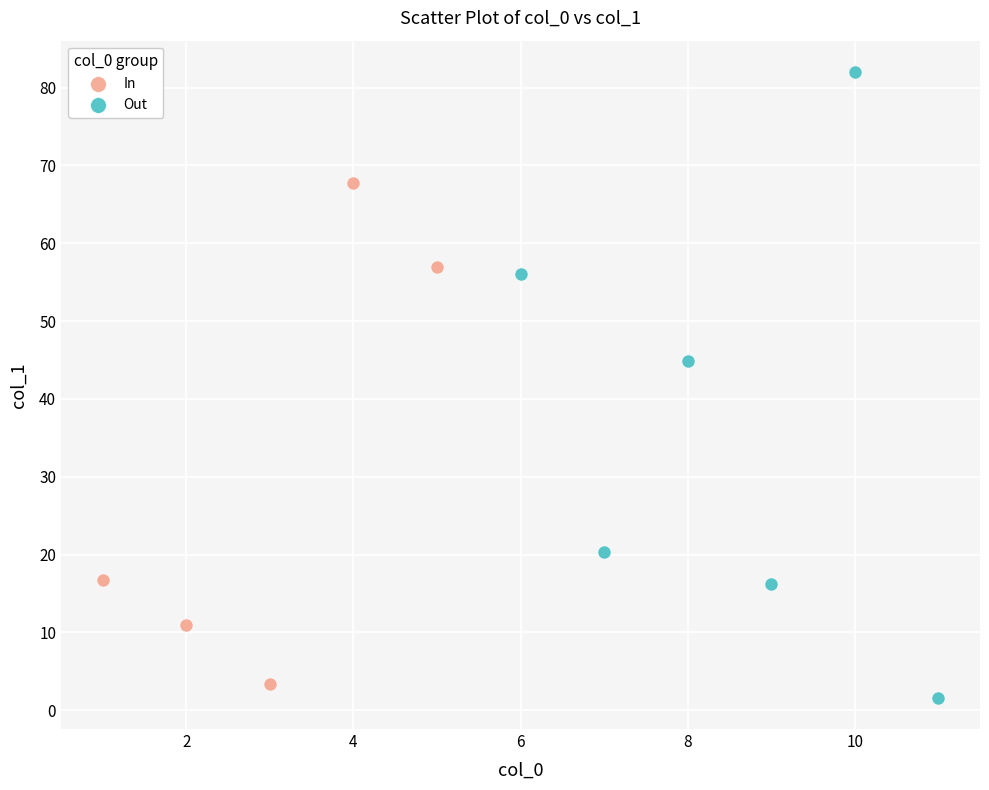

Which series contains the lowest Y value?

Out